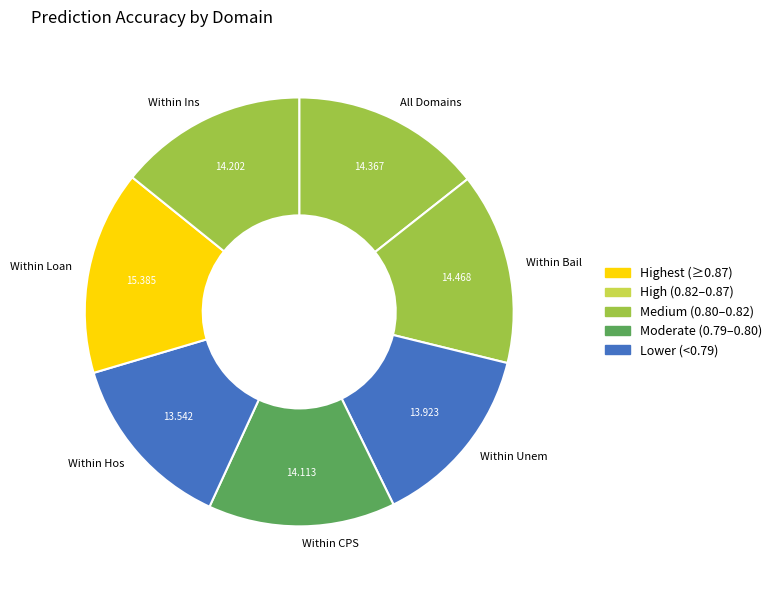

Between Within Loan and Within Unem, which is larger?

Within Loan